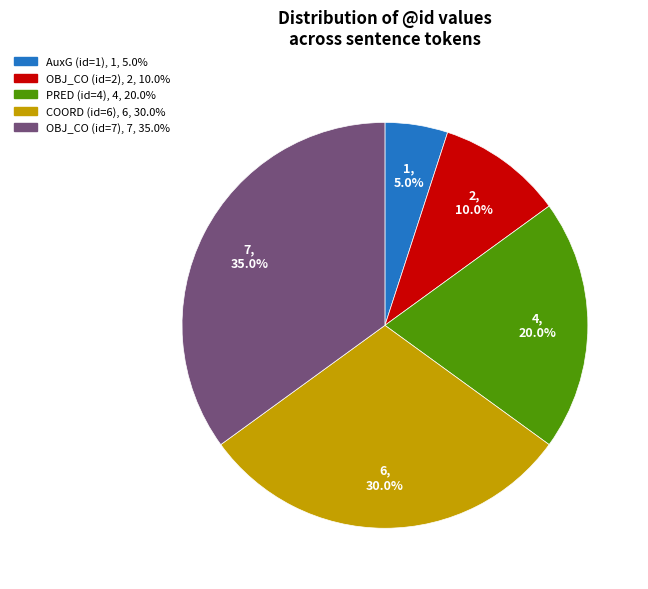

Is there a majority slice in this chart?

No